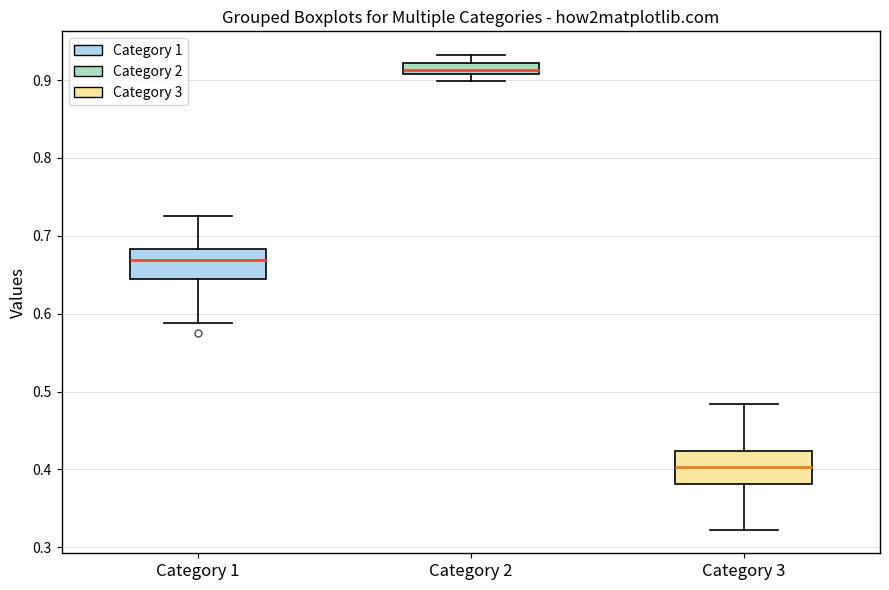

Where does the upper whisker of the box for Category 2 end on the y-axis? The values are not printed on the chart, so give them approximately, as read against the axis.

0.93